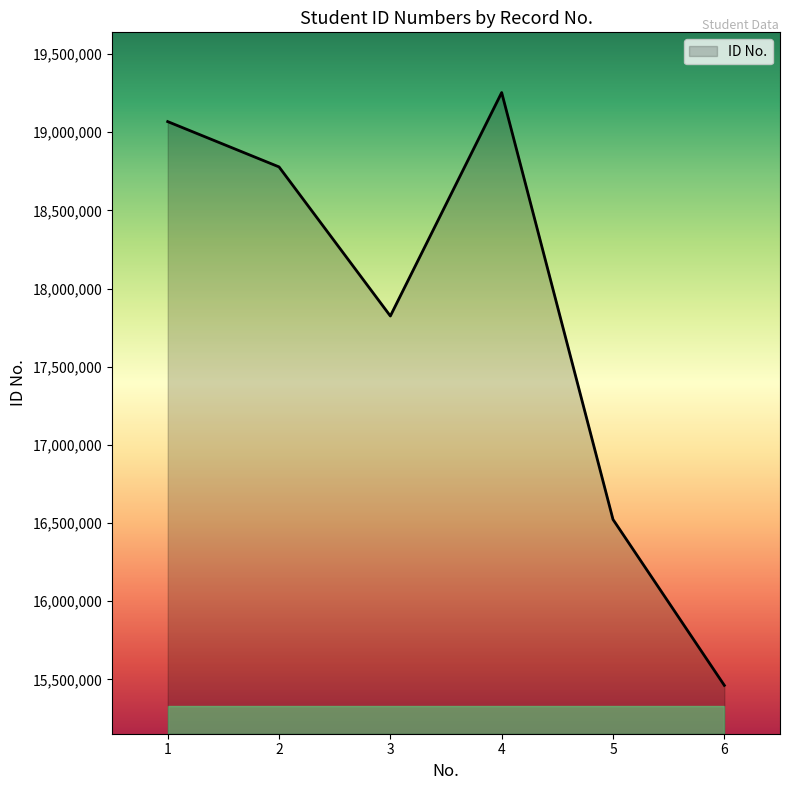

What value does the data have at 6?

15462312